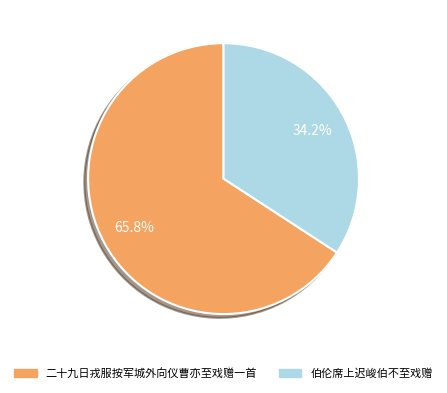

To the nearest percent, what percentage of the pie is 二十九日戎服按军城外向仪曹亦至戏赠一首?

66%